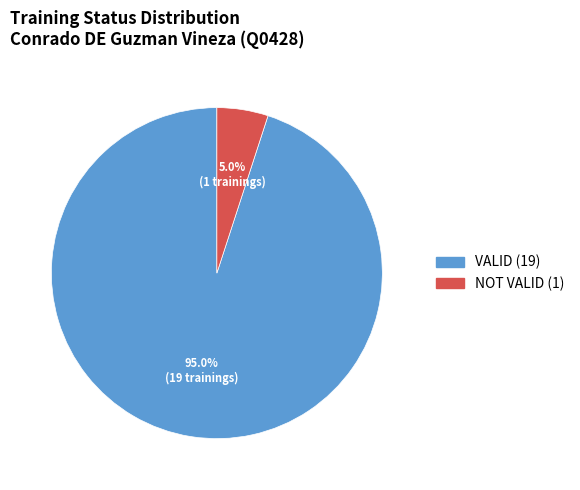

How much of the chart is everything except NOT VALID?

95.0%